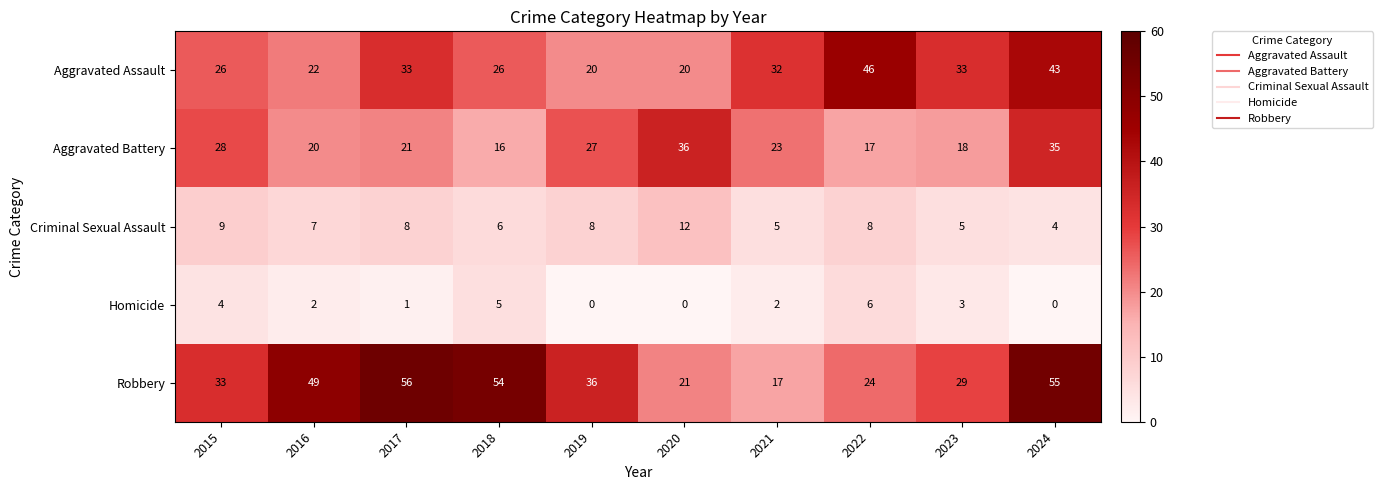

What is the total value across all series at 2022?

101